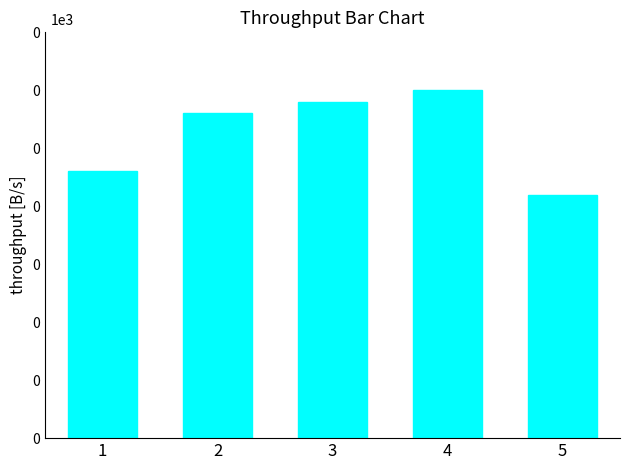

Reading left to right, what are all the values shown in this chart?

1=23	2=28	3=29	4=30	5=21